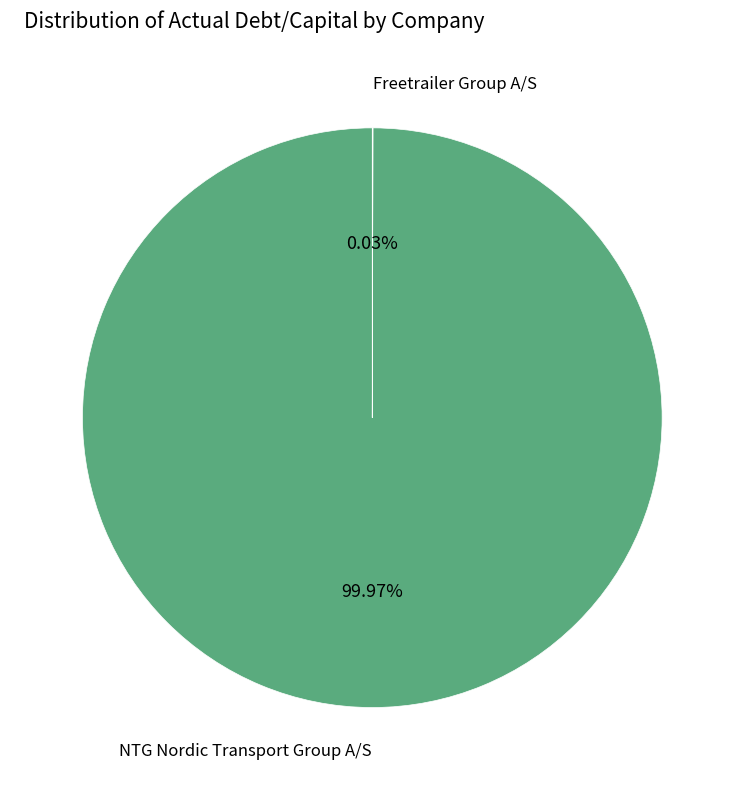

Which slice is the largest?

NTG Nordic Transport Group A/S